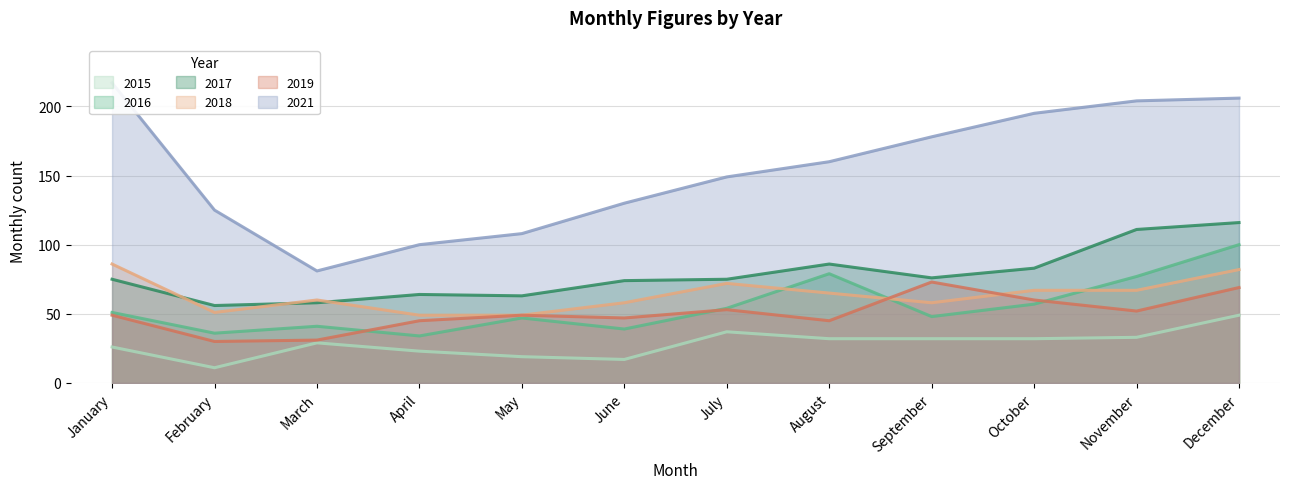

Which has a higher value, December or August?

December